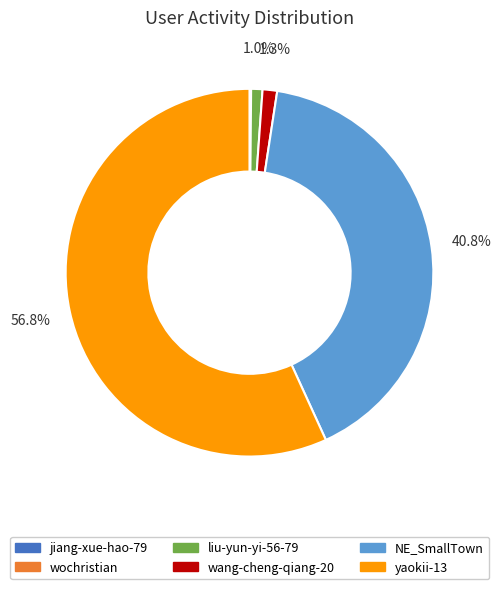

What percentage is NOT represented by wang-cheng-qiang-20?

98.7%